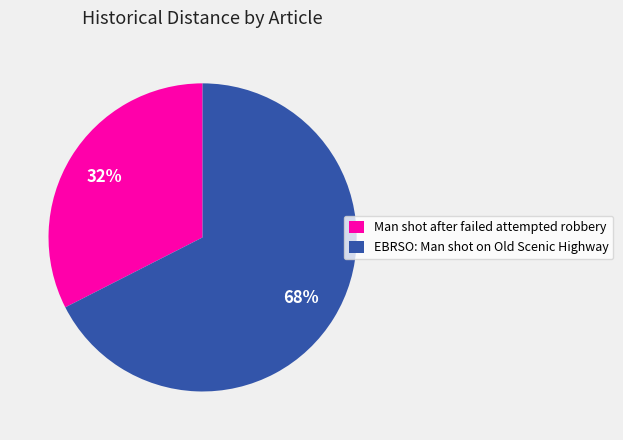

To the nearest percent, what is the combined percentage of EBRSO: Man shot on Old Scenic Highway and Man shot after failed attempted robbery?

100%